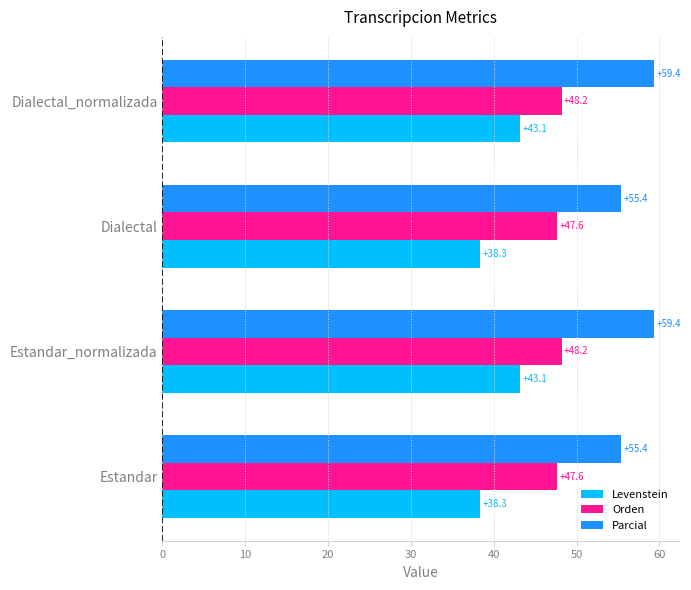

What is the greatest value displayed?

59.4